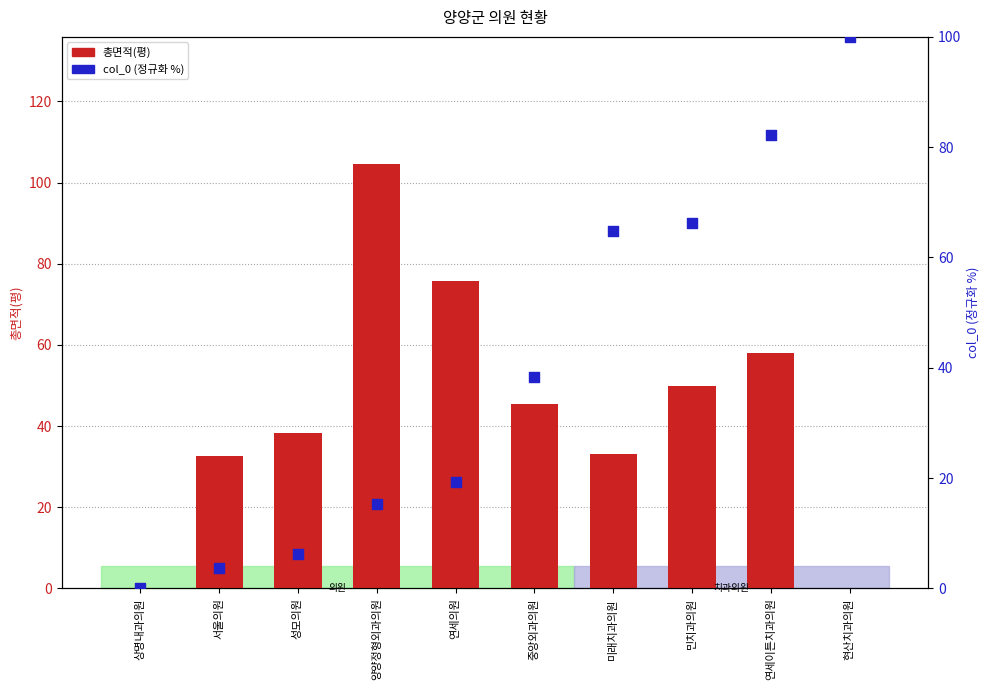

At which category is the sum across all series the highest?

연세이튼치과의원